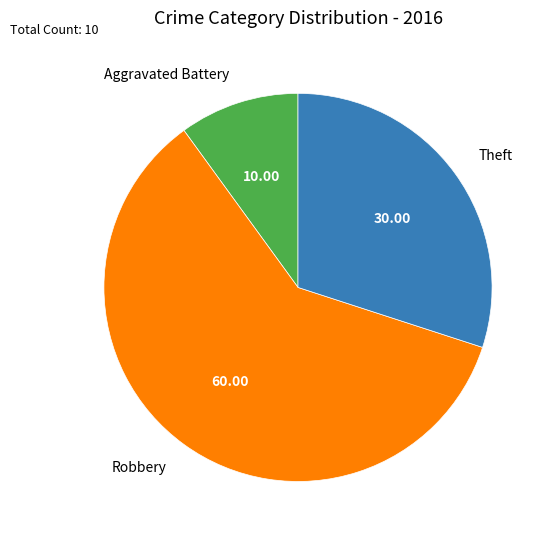

Combined, do Theft and Aggravated Battery account for over 50%?

No